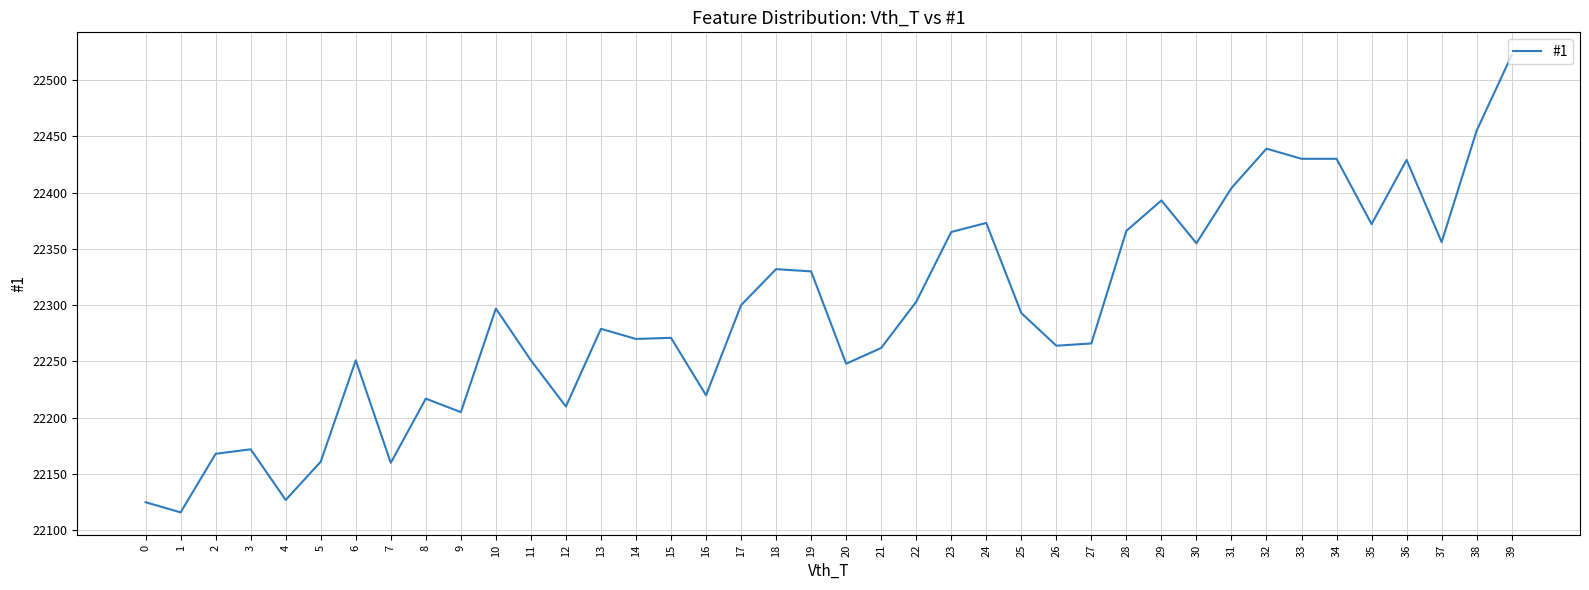

What is the difference between the maximum and minimum values?

406